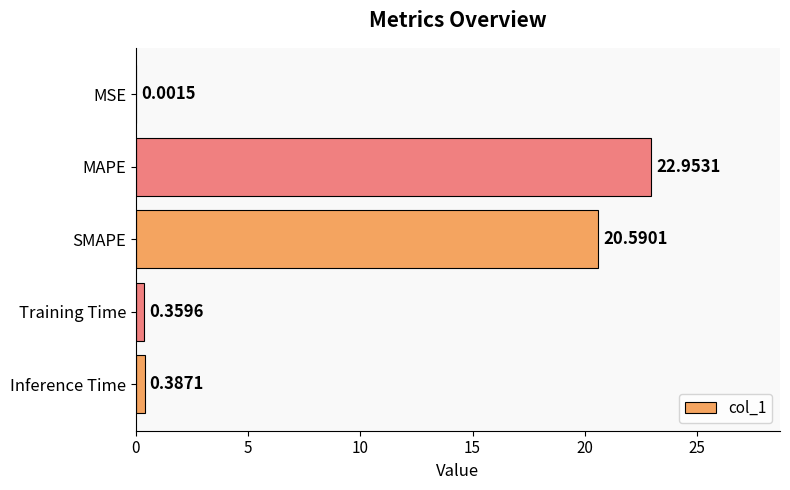

At which category does the chart reach its peak across all series?

MAPE